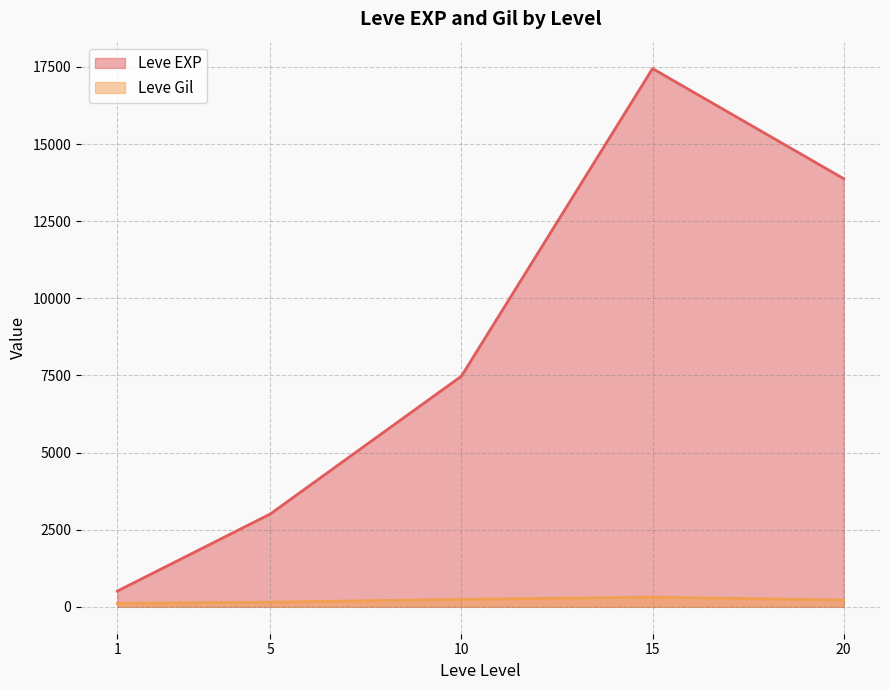

Where is the first local minimum for Leve EXP?

1